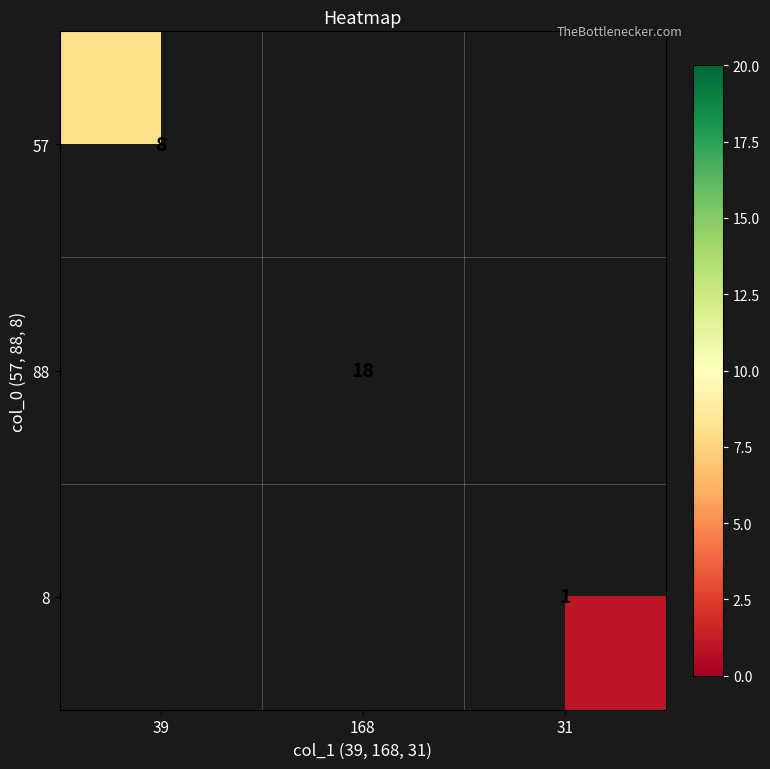

The 8 series shows 2 at 31. True or false?

False